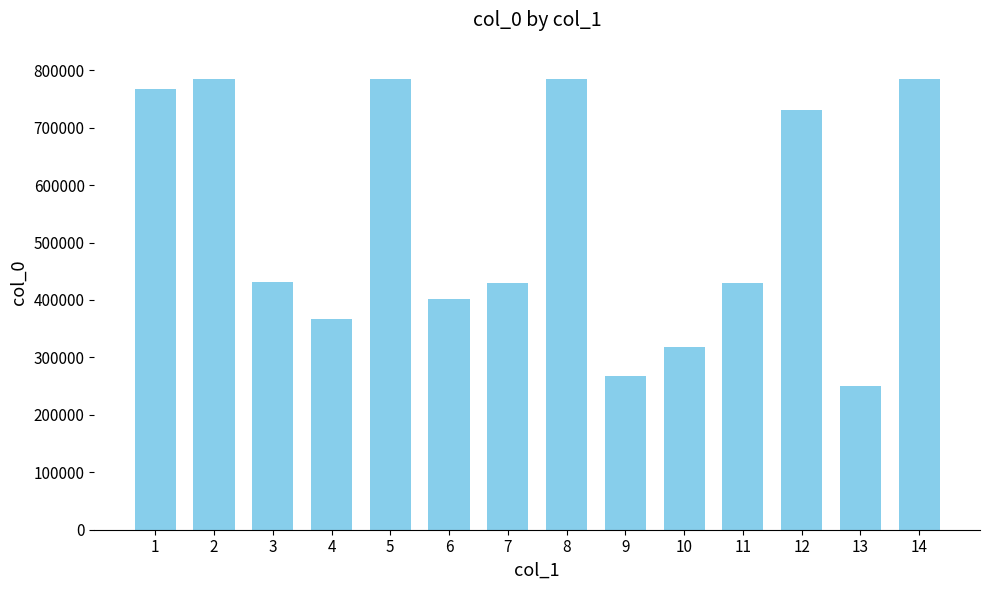

Are the bars grouped side by side (vs. stacked)?

No